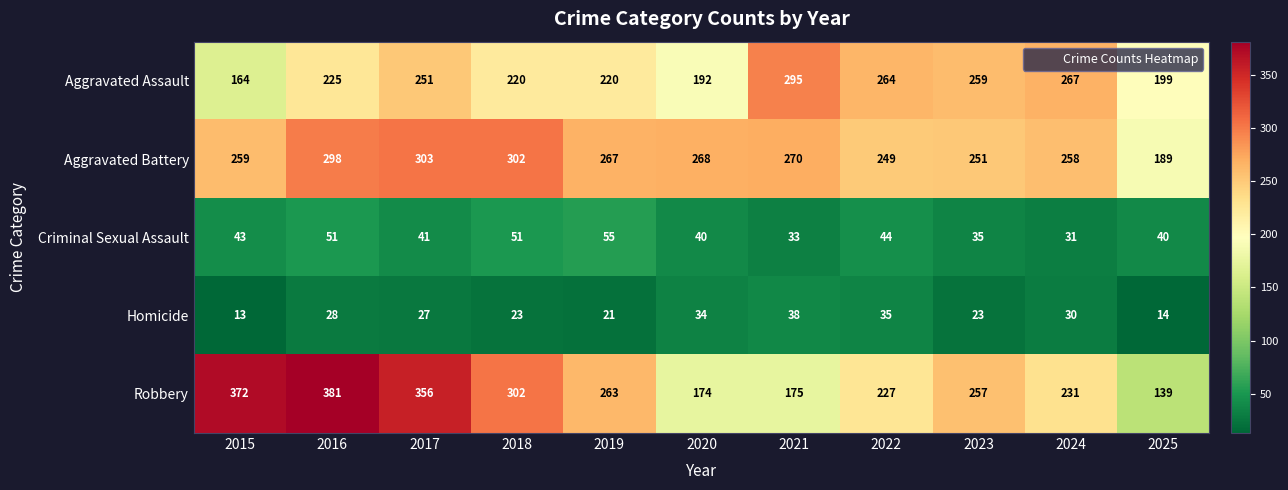

Where does the Homicide series first go above 27?

2016